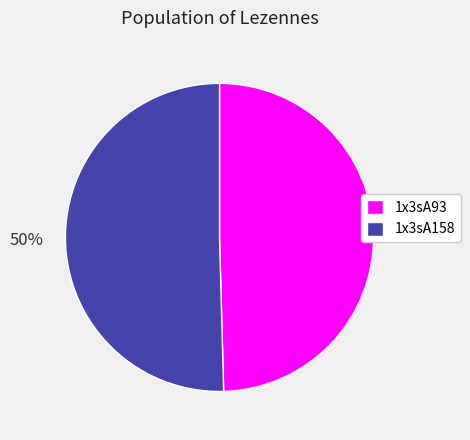

Approximately how many times larger is the value at 1x3sA93 compared to 1x3sA158?

1.0